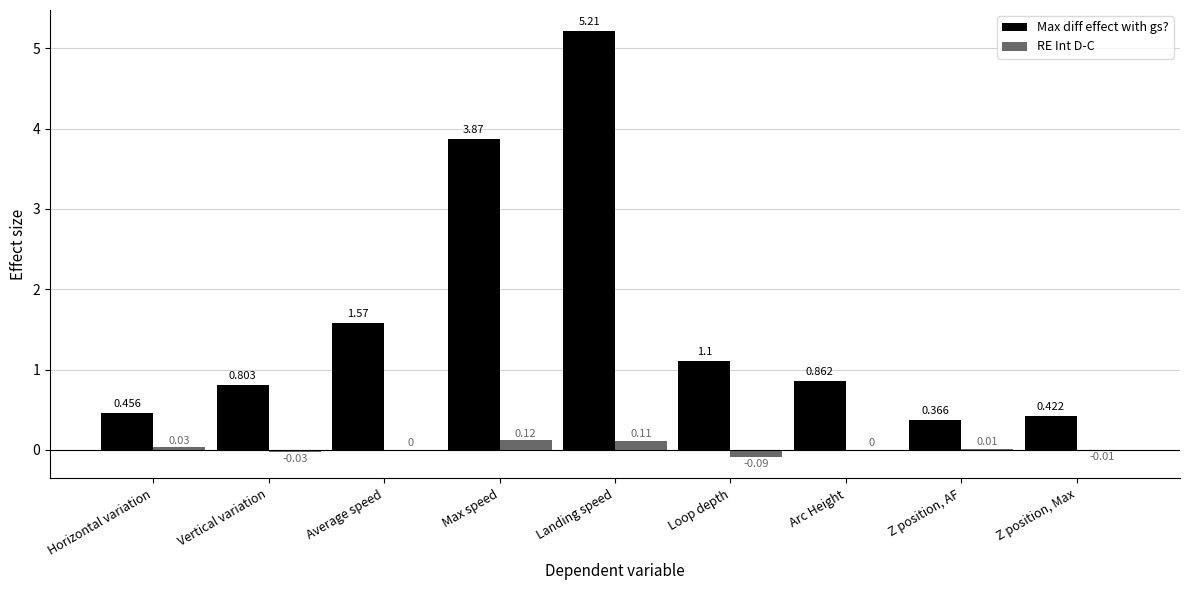

Between Arc Height and Z position, AF, which series saw the biggest shift?

Max diff effect with gs?